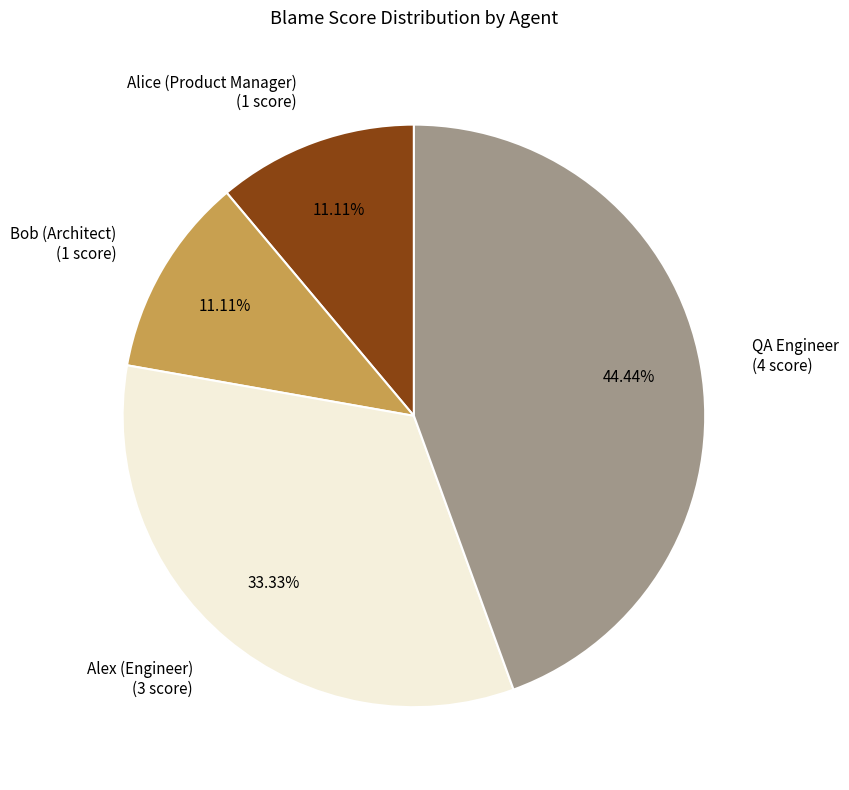

Does QA Engineer account for over 50% of the chart?

No